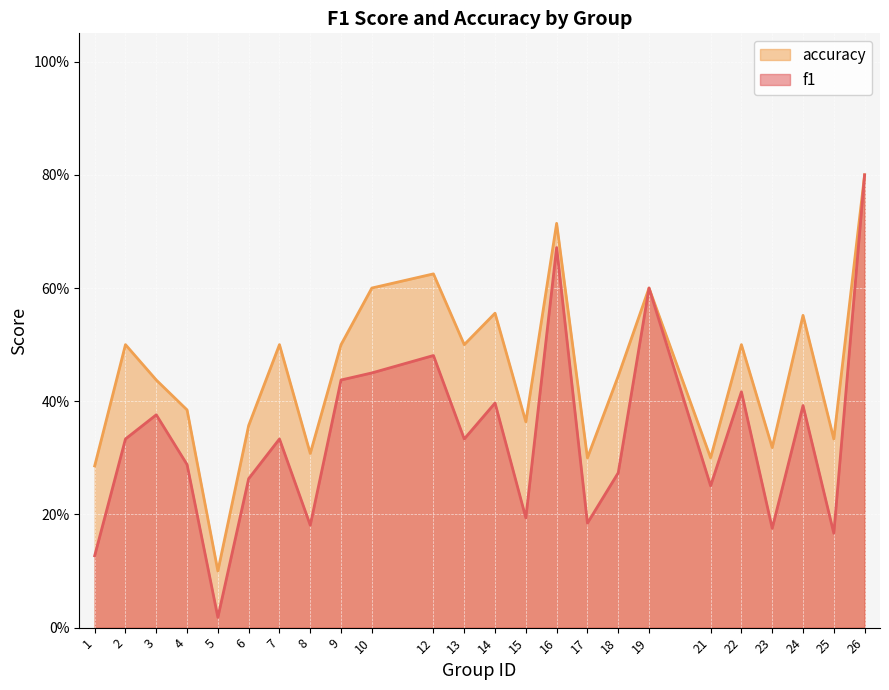

Which series has the widest spread of values?

f1